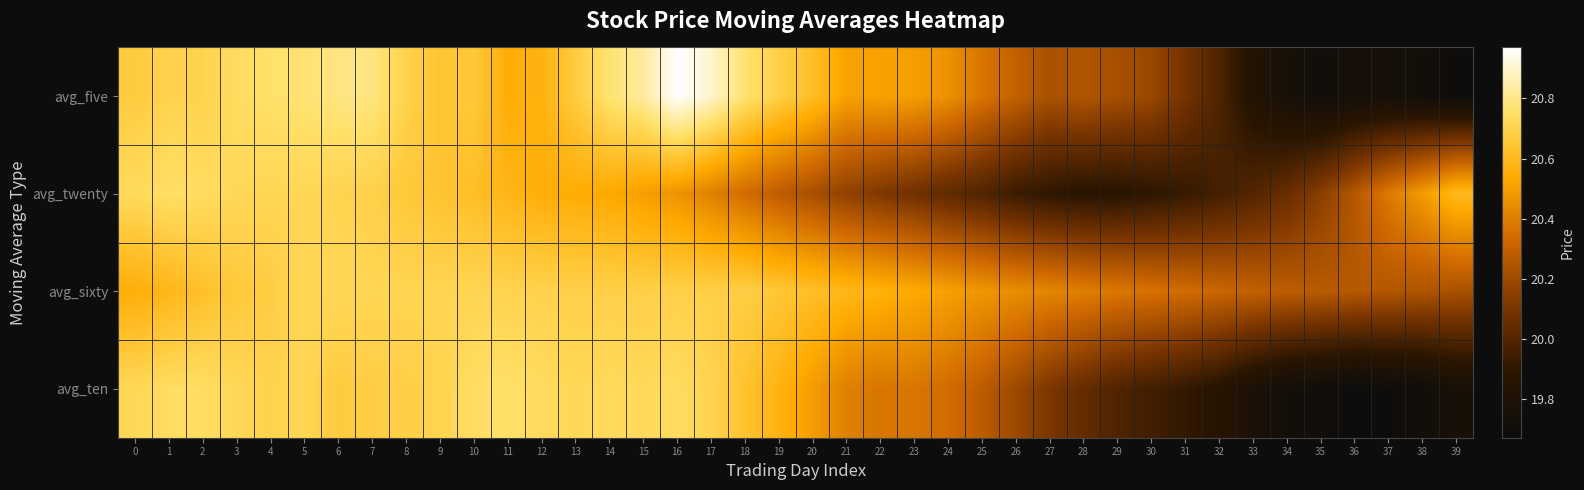

At which category is the sum across all series the highest?

5